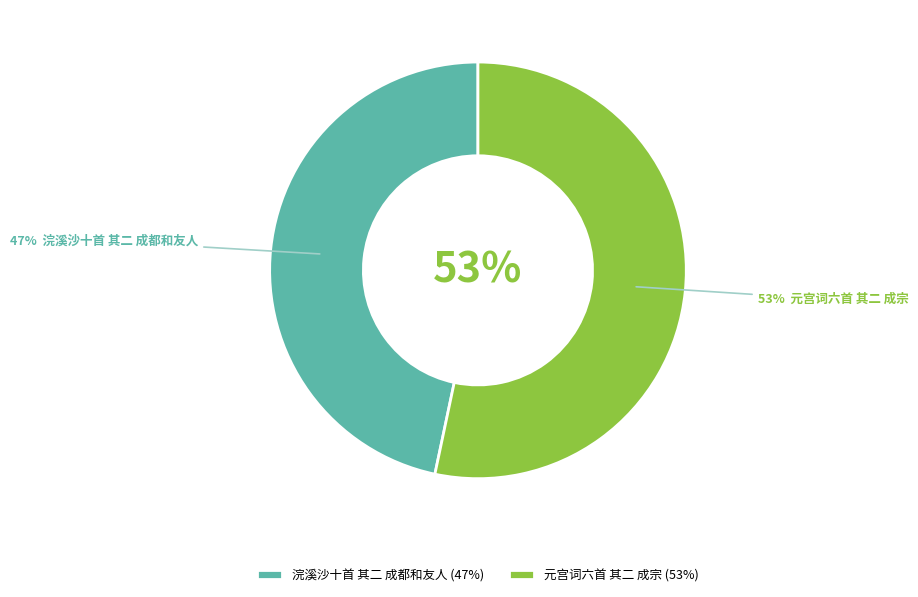

What is the ratio of the value at 浣溪沙十首 其二 成都和友人 to the value at 元宫词六首 其二 成宗?

0.9